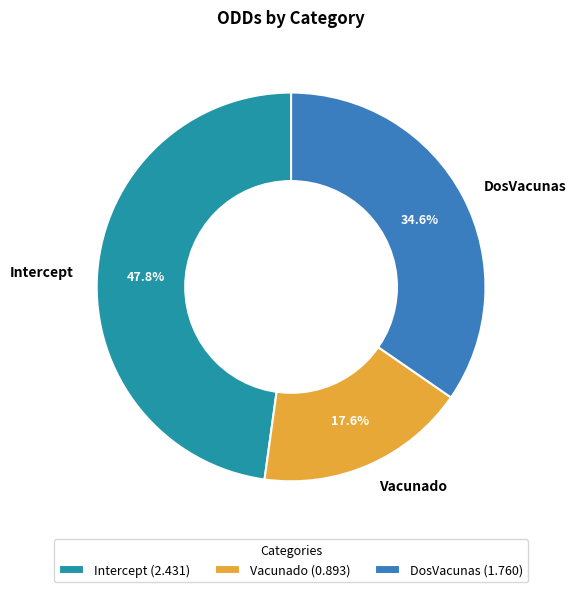

True or false: DosVacunas accounts for 35% of the total.

True